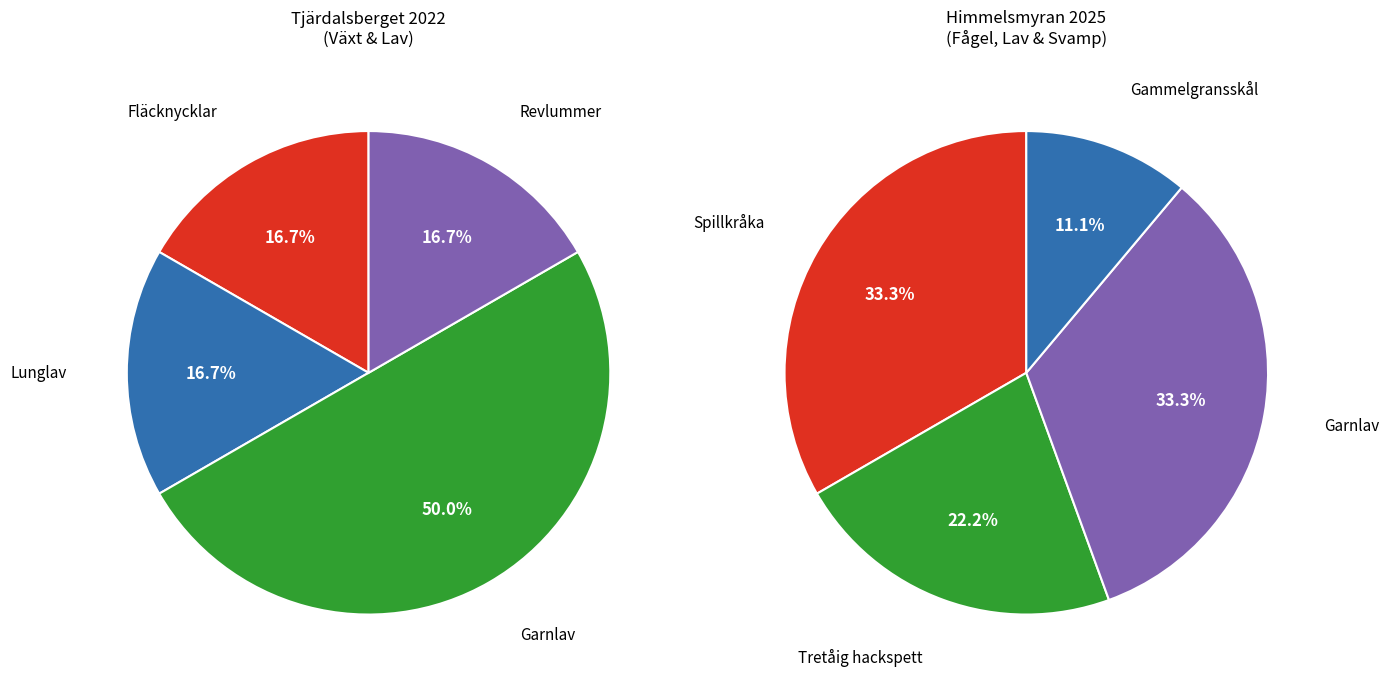

How many slices are in this pie chart?

8